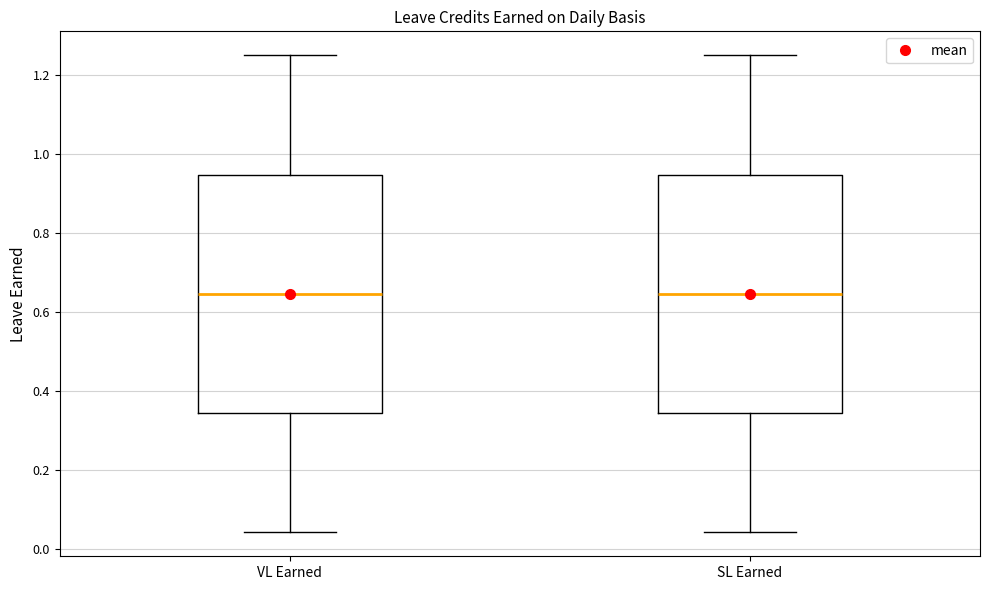

Reading left to right, transcribe this box plot: for each box, give where its median line is, the range the box spans, and where its two whiskers end, as read against the y-axis. The values are not printed on the chart, so give them approximately, as read against the axis.

VL Earned: median 0.64, box 0.34 to 0.94, whiskers 0.04 to 1.26
SL Earned: median 0.64, box 0.34 to 0.94, whiskers 0.04 to 1.26